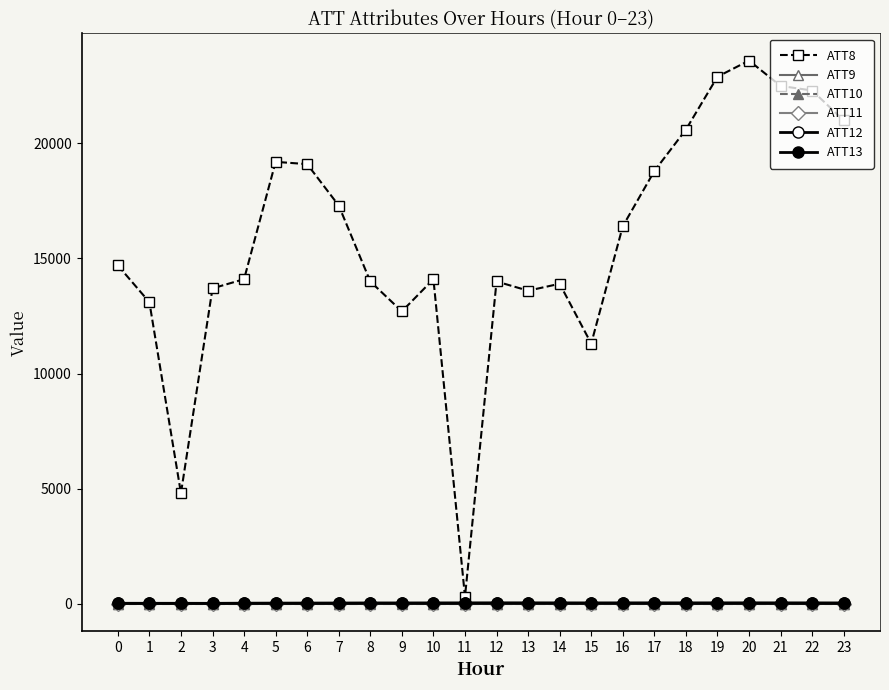

How many values in the ATT8 series are below 14700?

12